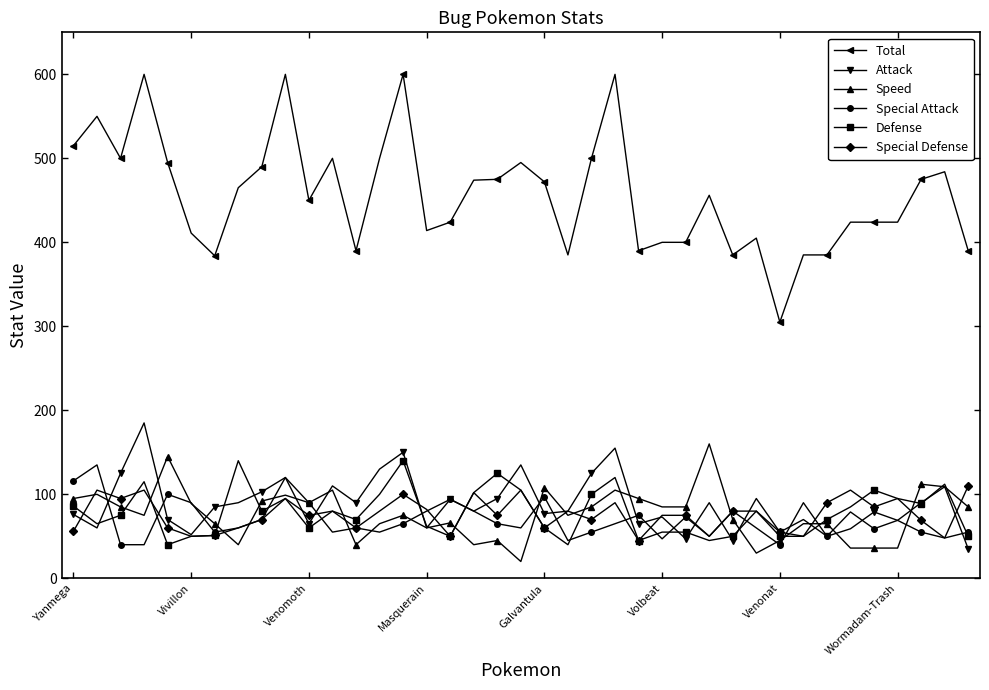

True or false: Total has more than 2 points higher than both neighbors.

True